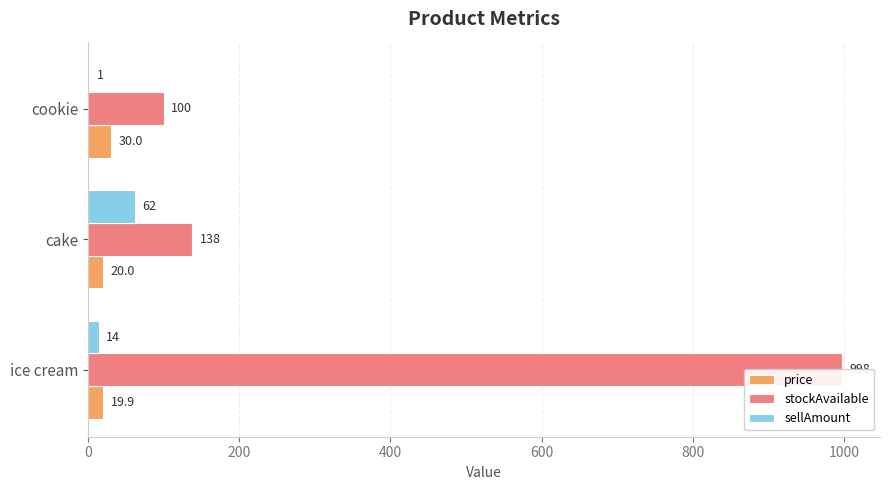

Rank the series at cake from lowest to highest value.

price, sellAmount, stockAvailable